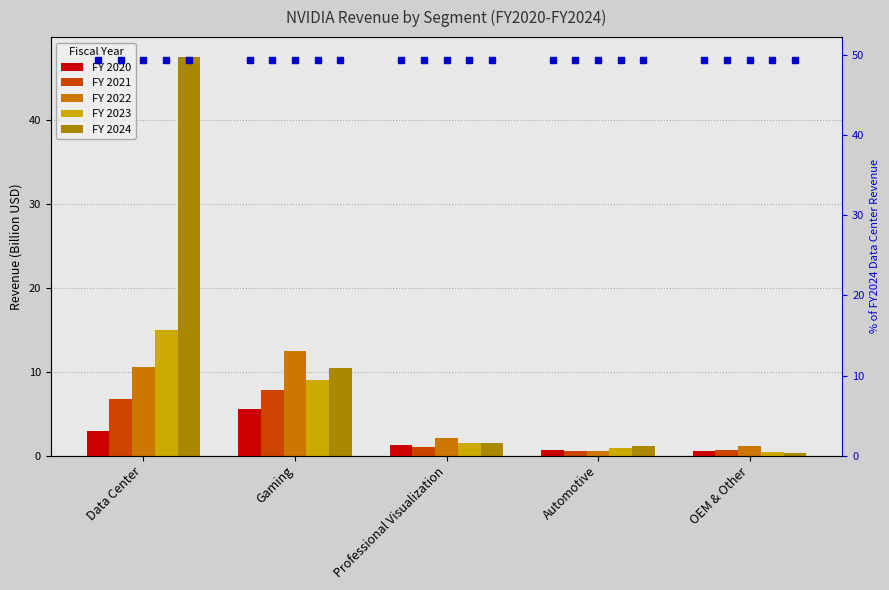

List the series in order of their peak value, highest first.

FY 2024, FY 2023, FY 2022, FY 2021, FY 2020